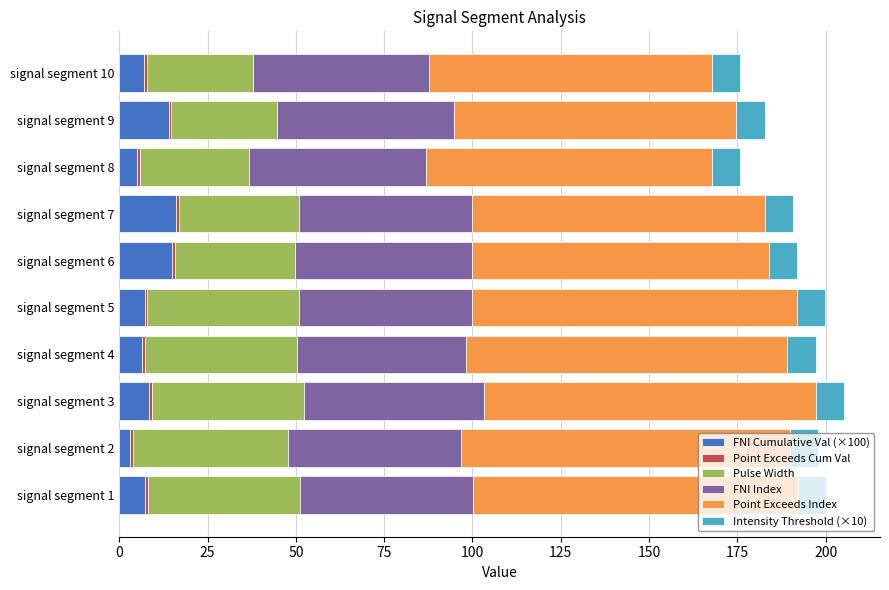

What is the maximum value for FNI Cumulative Val (×100)?

16.0